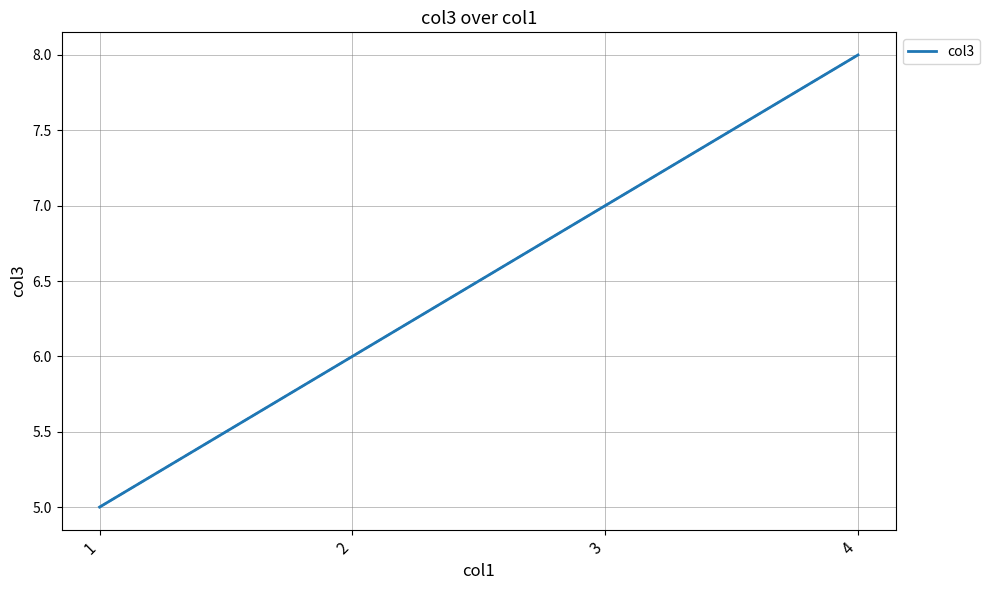

What is the maximum value shown in the chart?

8